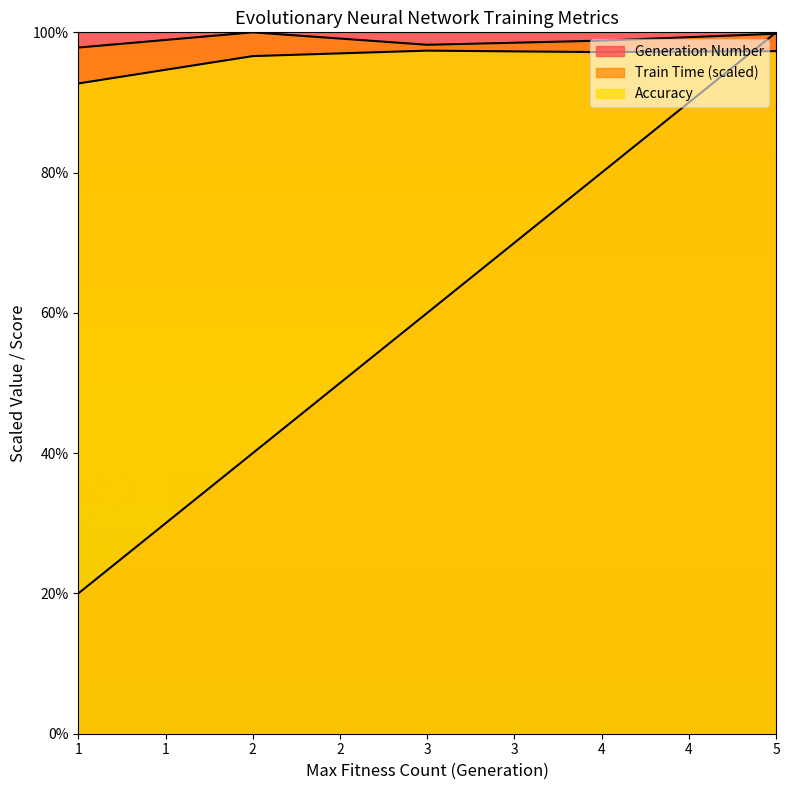

Which series changed the most between 1 and 3?

Generation Number